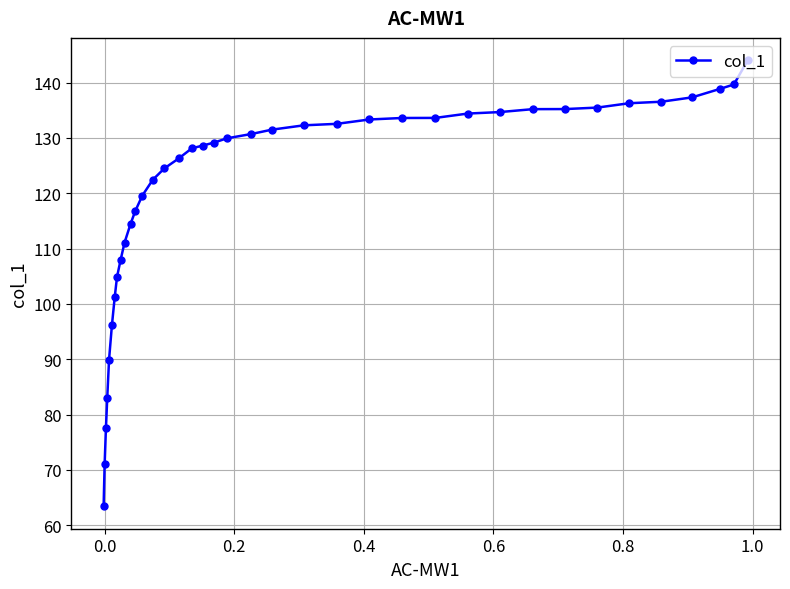

What is the sum of all values?

4581.4